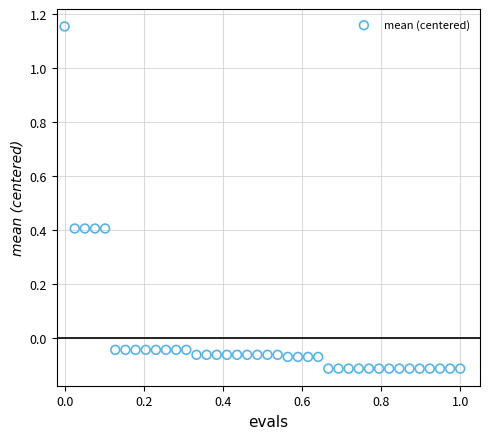

What is the range of X values (max minus min)?

1.0